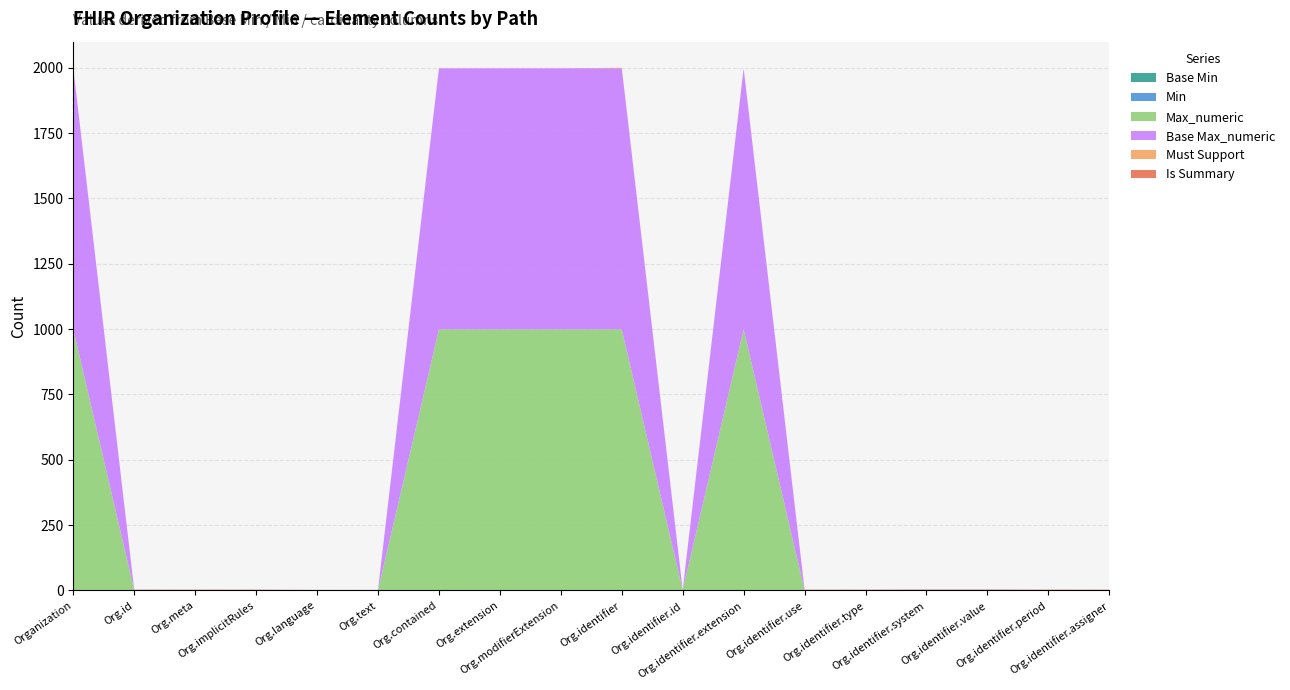

Reading right to left, what are all the values shown in this chart?

Base Min: Organization.identifier.assigner=0	Organization.identifier.period=0	Organization.identifier.value=0	Organization.identifier.system=0	Organization.identifier.type=0	Organization.identifier.use=0	Organization.identifier.extension=0	Organization.identifier.id=0	Organization.identifier=0	Organization.modifierExtension=0	Organization.extension=0	Organization.contained=0	Organization.text=0	Organization.language=0	Organization.implicitRules=0	Organization.meta=0	Organization.id=0	Organization=0
Min: Organization.identifier.assigner=0	Organization.identifier.period=0	Organization.identifier.value=1	Organization.identifier.system=1	Organization.identifier.type=0	Organization.identifier.use=0	Organization.identifier.extension=0	Organization.identifier.id=0	Organization.identifier=0	Organization.modifierExtension=0	Organization.extension=0	Organization.contained=0	Organization.text=0	Organization.language=0	Organization.implicitRules=0	Organization.meta=0	Organization.id=0	Organization=0
Max_numeric: Organization.identifier.assigner=1	Organization.identifier.period=1	Organization.identifier.value=1	Organization.identifier.system=1	Organization.identifier.type=1	Organization.identifier.use=1	Organization.identifier.extension=999	Organization.identifier.id=1	Organization.identifier=999	Organization.modifierExtension=999	Organization.extension=999	Organization.contained=999	Organization.text=1	Organization.language=1	Organization.implicitRules=1	Organization.meta=1	Organization.id=1	Organization=999
Base Max_numeric: Organization.identifier.assigner=1	Organization.identifier.period=1	Organization.identifier.value=1	Organization.identifier.system=1	Organization.identifier.type=1	Organization.identifier.use=1	Organization.identifier.extension=999	Organization.identifier.id=1	Organization.identifier=999	Organization.modifierExtension=999	Organization.extension=999	Organization.contained=999	Organization.text=1	Organization.language=1	Organization.implicitRules=1	Organization.meta=1	Organization.id=1	Organization=999
Must Support: Organization.identifier.assigner=0	Organization.identifier.period=0	Organization.identifier.value=0	Organization.identifier.system=0	Organization.identifier.type=0	Organization.identifier.use=0	Organization.identifier.extension=0	Organization.identifier.id=0	Organization.identifier=1	Organization.modifierExtension=0	Organization.extension=0	Organization.contained=0	Organization.text=0	Organization.language=0	Organization.implicitRules=0	Organization.meta=0	Organization.id=0	Organization=0
Is Summary: Organization.identifier.assigner=1	Organization.identifier.period=1	Organization.identifier.value=1	Organization.identifier.system=1	Organization.identifier.type=1	Organization.identifier.use=1	Organization.identifier.extension=0	Organization.identifier.id=0	Organization.identifier=1	Organization.modifierExtension=0	Organization.extension=0	Organization.contained=0	Organization.text=0	Organization.language=0	Organization.implicitRules=1	Organization.meta=1	Organization.id=1	Organization=0